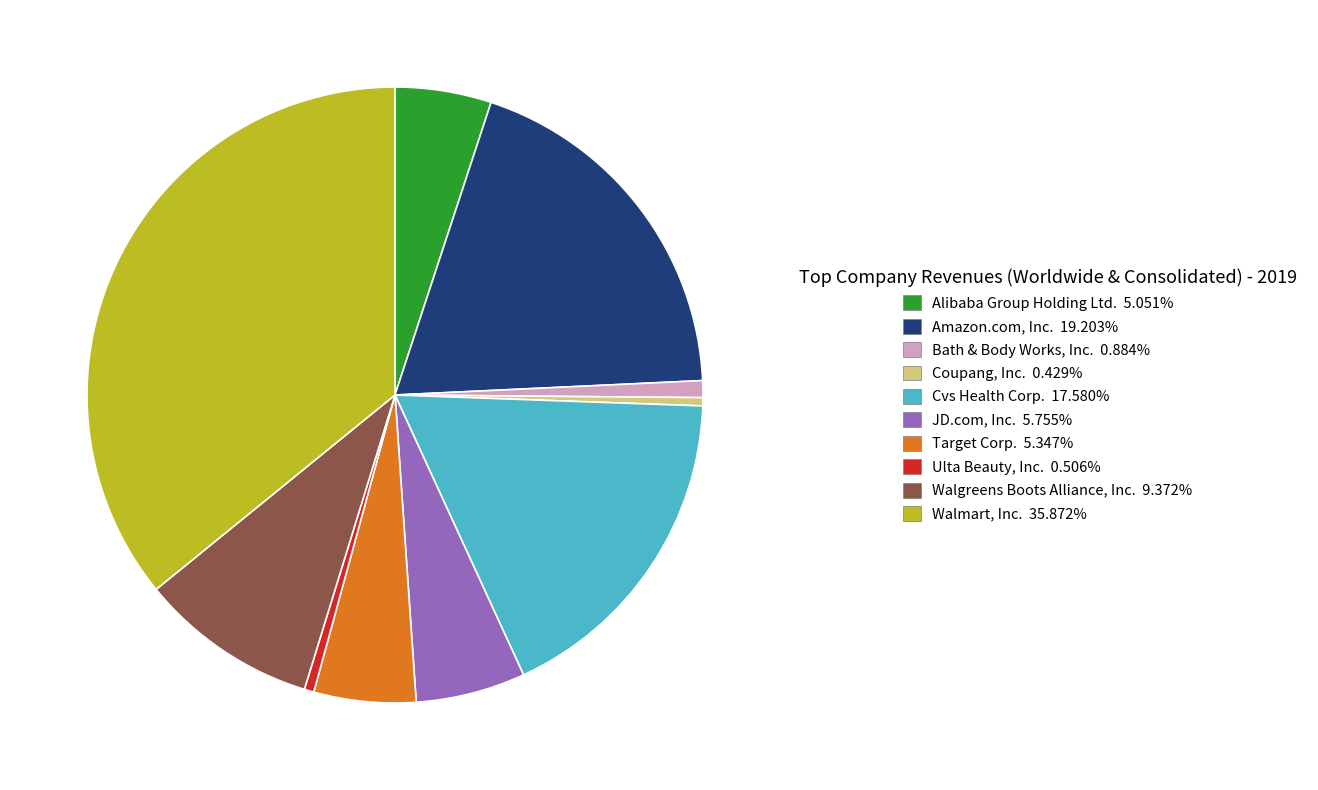

Is Walmart, Inc. the majority of the pie?

No